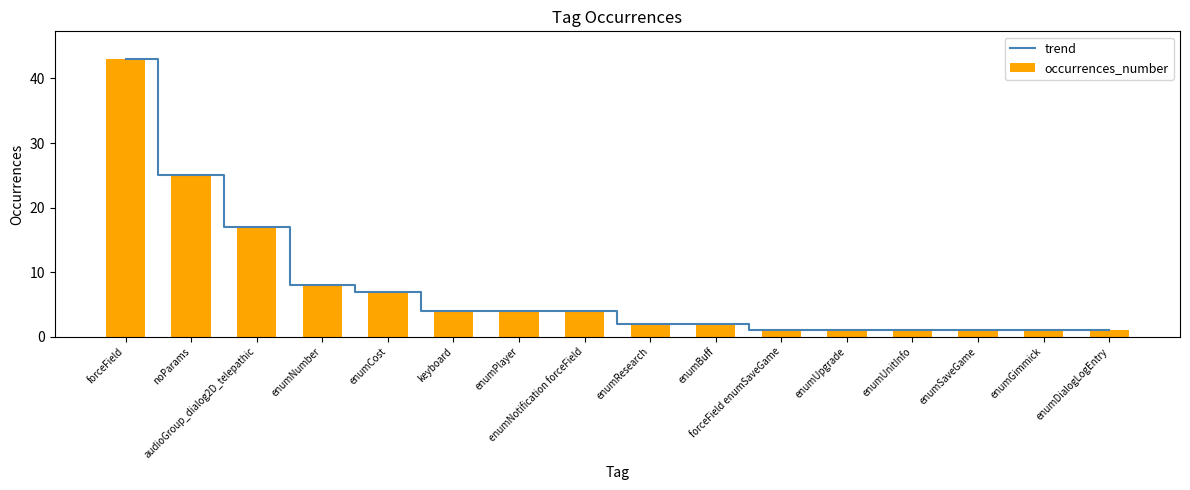

What position from the left is enumPlayer?

7